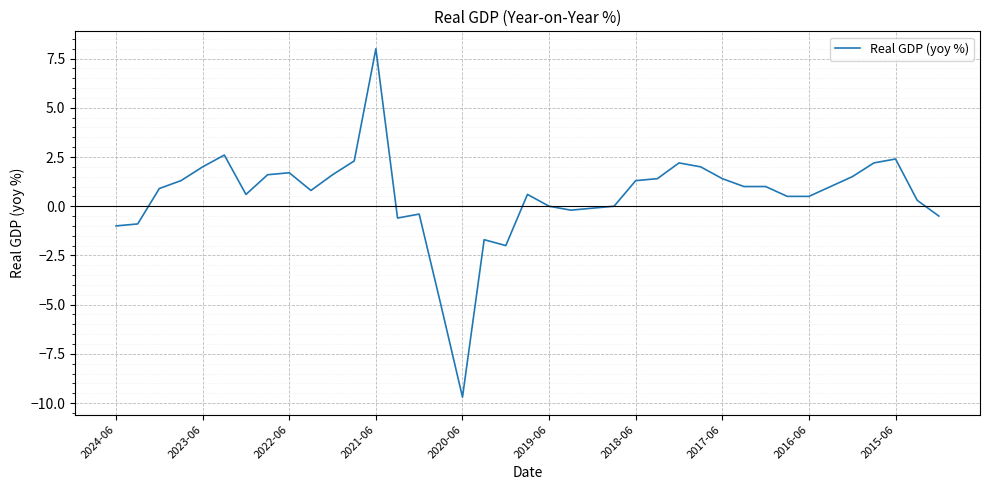

Does the chart display data point markers on the line(s)?

No